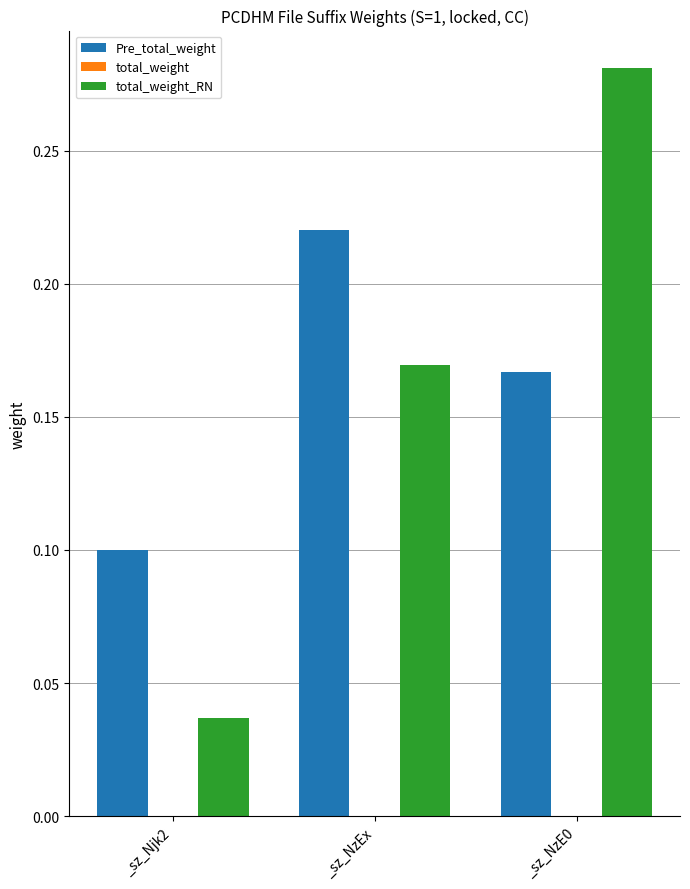

Reading left to right, list all the values displayed in this chart.

Pre_total_weight: 0.1	0.2	0.2
total_weight: 0.0	0.0	0.0
total_weight_RN: 0.0	0.2	0.3